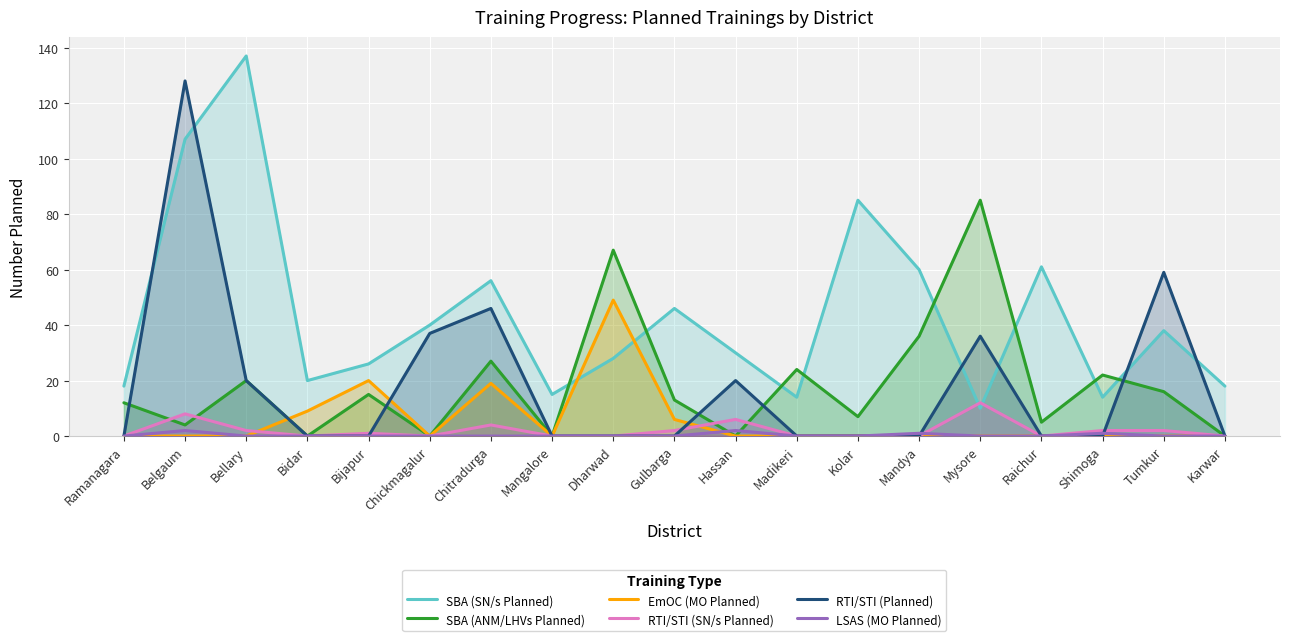

What is the spread (max minus min) of values at Bidar?

20